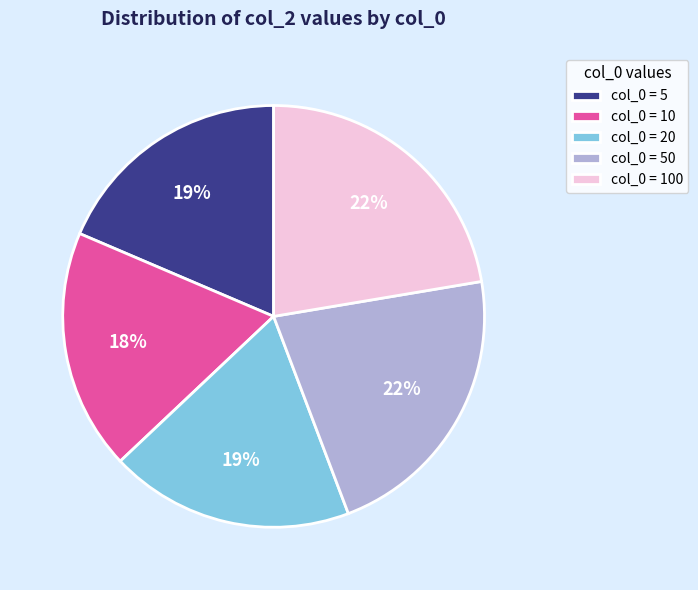

True or false: col_0 = 20 accounts for 9% of the total.

False